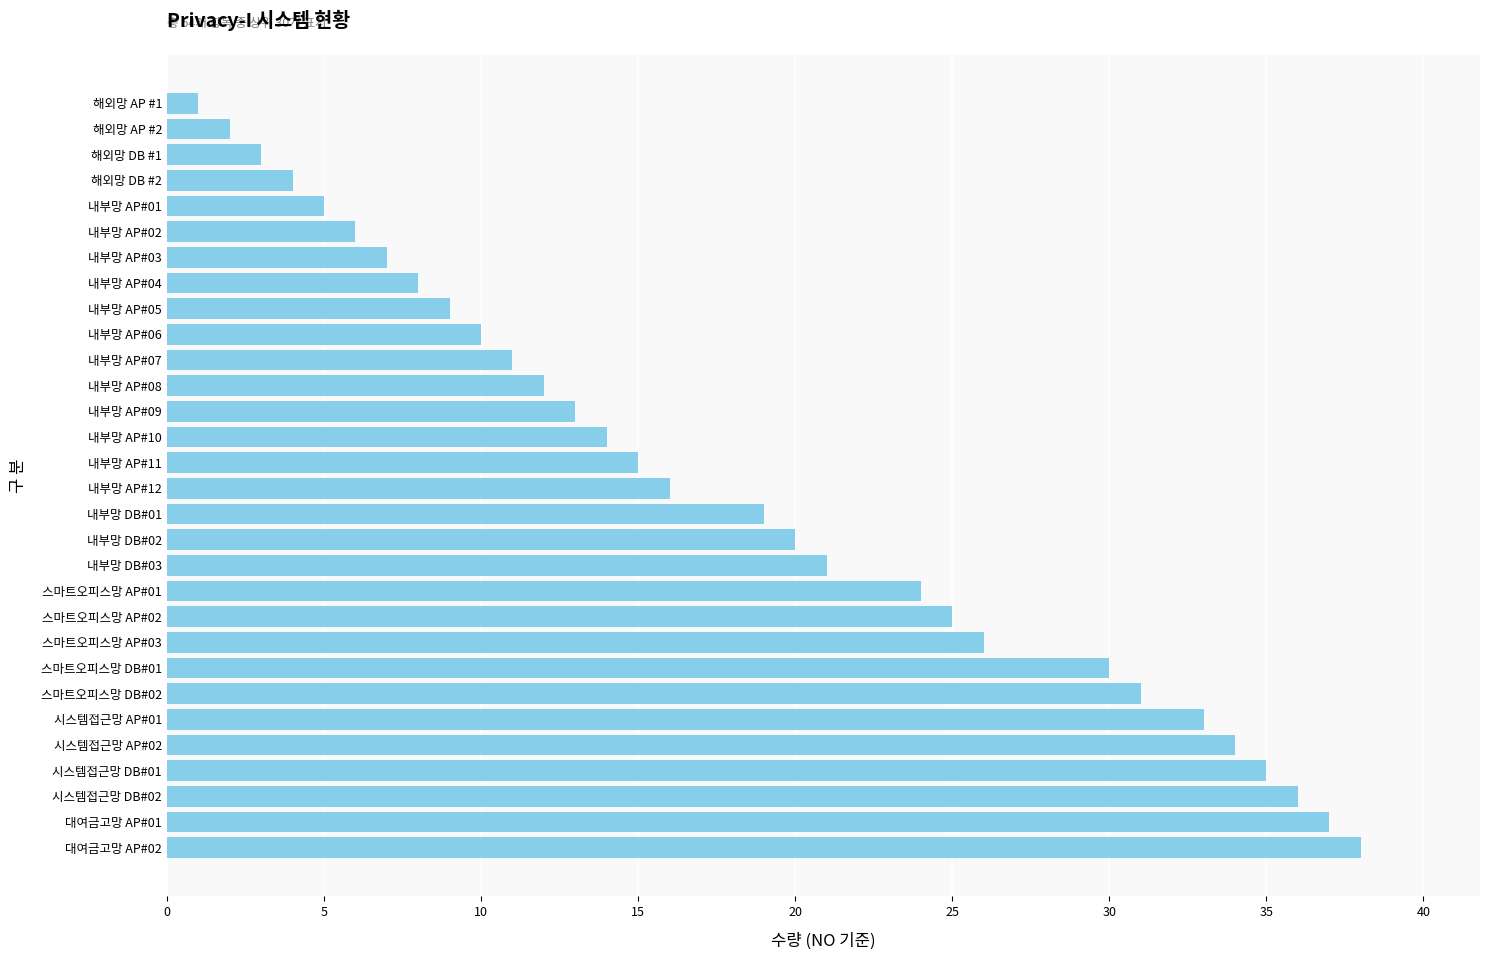

Reading top to bottom, list all the values displayed in this chart.

해외망 AP #1=1	해외망 AP #2=2	해외망 DB #1=3	해외망 DB #2=4	내부망 AP#01=5	내부망 AP#02=6	내부망 AP#03=7	내부망 AP#04=8	내부망 AP#05=9	내부망 AP#06=10	내부망 AP#07=11	내부망 AP#08=12	내부망 AP#09=13	내부망 AP#10=14	내부망 AP#11=15	내부망 AP#12=16	내부망 DB#01=19	내부망 DB#02=20	내부망 DB#03=21	스마트오피스망 AP#01=24	스마트오피스망 AP#02=25	스마트오피스망 AP#03=26	스마트오피스망 DB#01=30	스마트오피스망 DB#02=31	시스템접근망 AP#01=33	시스템접근망 AP#02=34	시스템접근망 DB#01=35	시스템접근망 DB#02=36	대여금고망 AP#01=37	대여금고망 AP#02=38